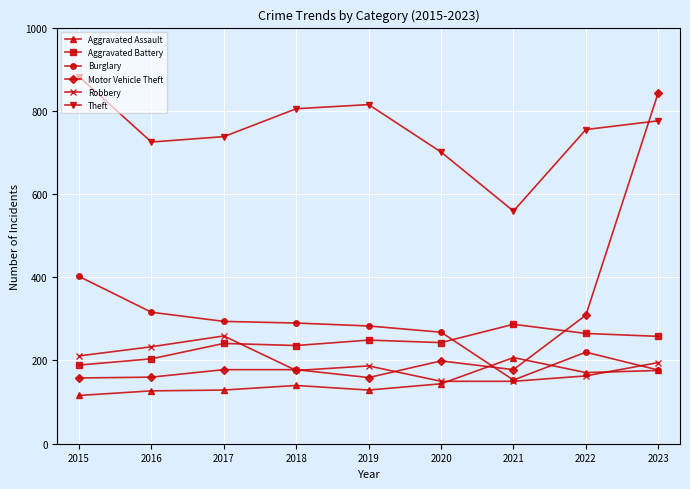

What is the value of the Robbery point at the 9th from the left?

195